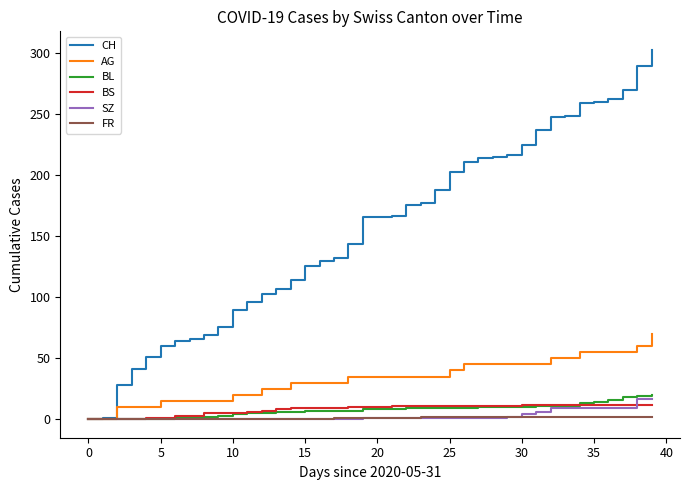

Which series has the largest range (max minus min)?

CH